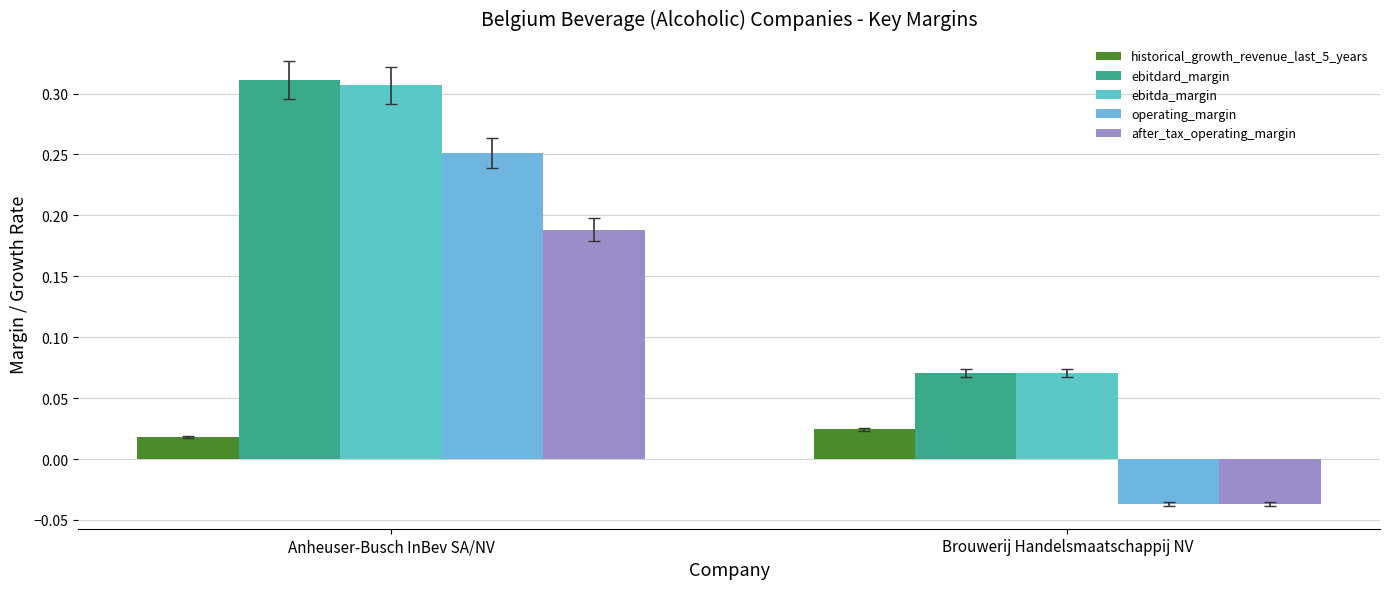

Rank the categories by after_tax_operating_margin value from highest to lowest.

Anheuser-Busch InBev SA/NV, Brouwerij Handelsmaatschappij NV